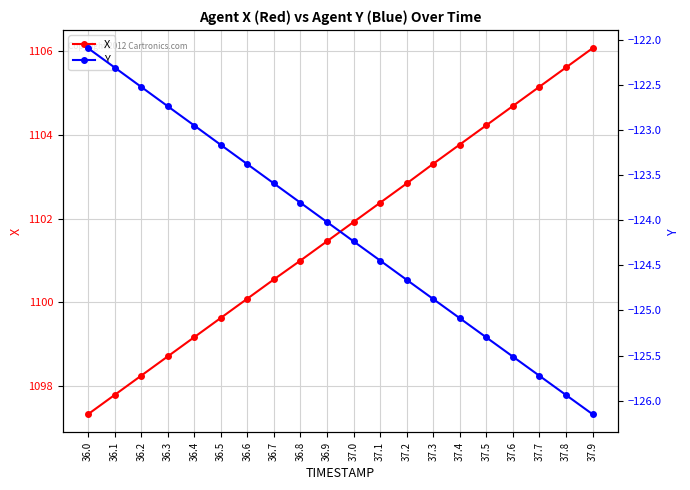

Reading left to right, what are all the values shown in this chart?

X: 1097.3	1097.8	1098.2	1098.7	1099.2	1099.6	1100.1	1100.5	1101.0	1101.5	1101.9	1102.4	1102.8	1103.3	1103.8	1104.2	1104.7	1105.2	1105.6	1106.1
Y: -122.1	-122.3	-122.5	-122.7	-122.9	-123.2	-123.4	-123.6	-123.8	-124.0	-124.2	-124.4	-124.7	-124.9	-125.1	-125.3	-125.5	-125.7	-125.9	-126.2